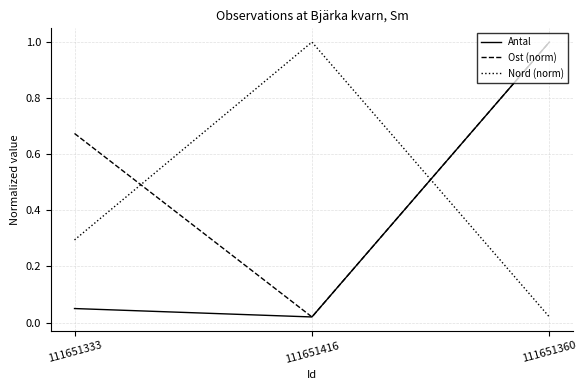

The Nord (norm) series shows 1.4 at 111651416. True or false?

False